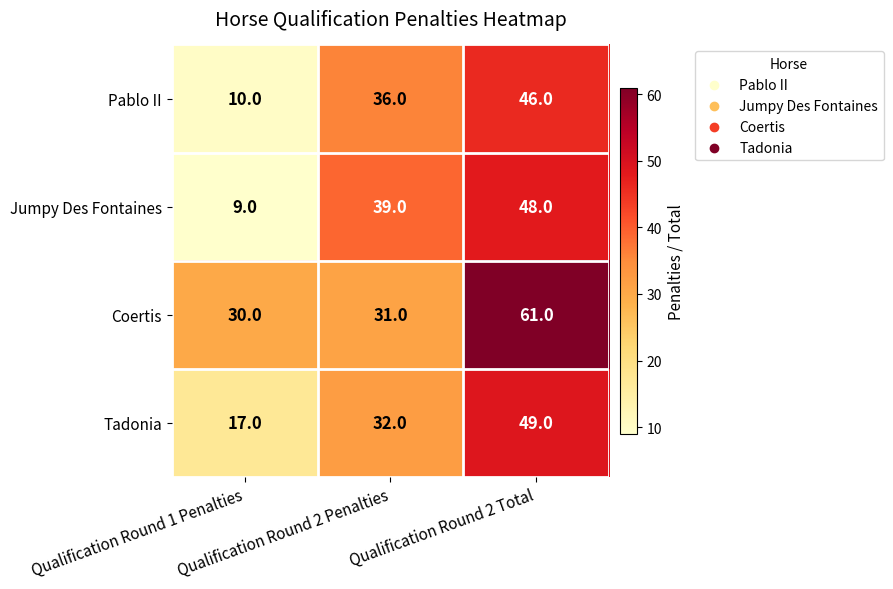

How many Tadonia values are between 17 and 49?

3